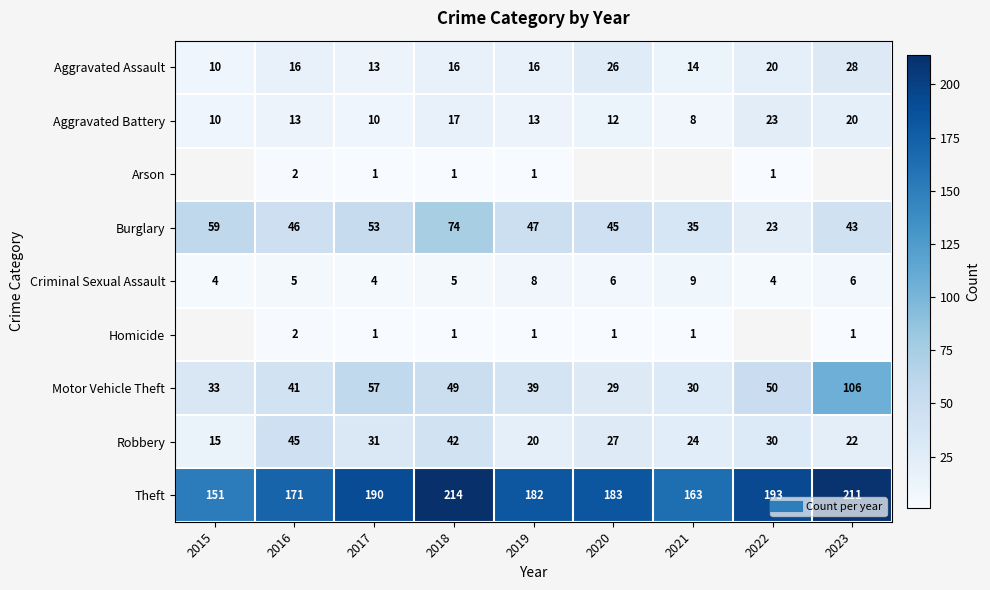

The value of Arson at 2022 is 1.5. True or false?

False